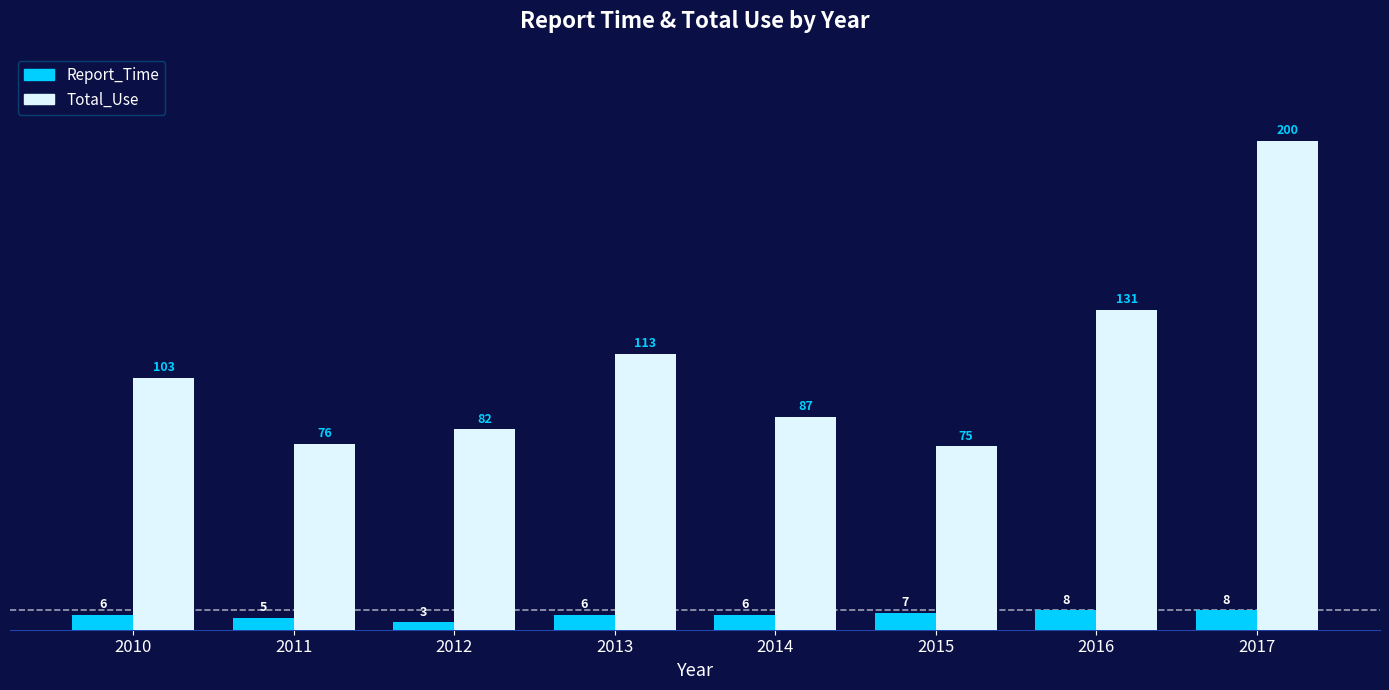

What is the minimum value shown in the chart?

3